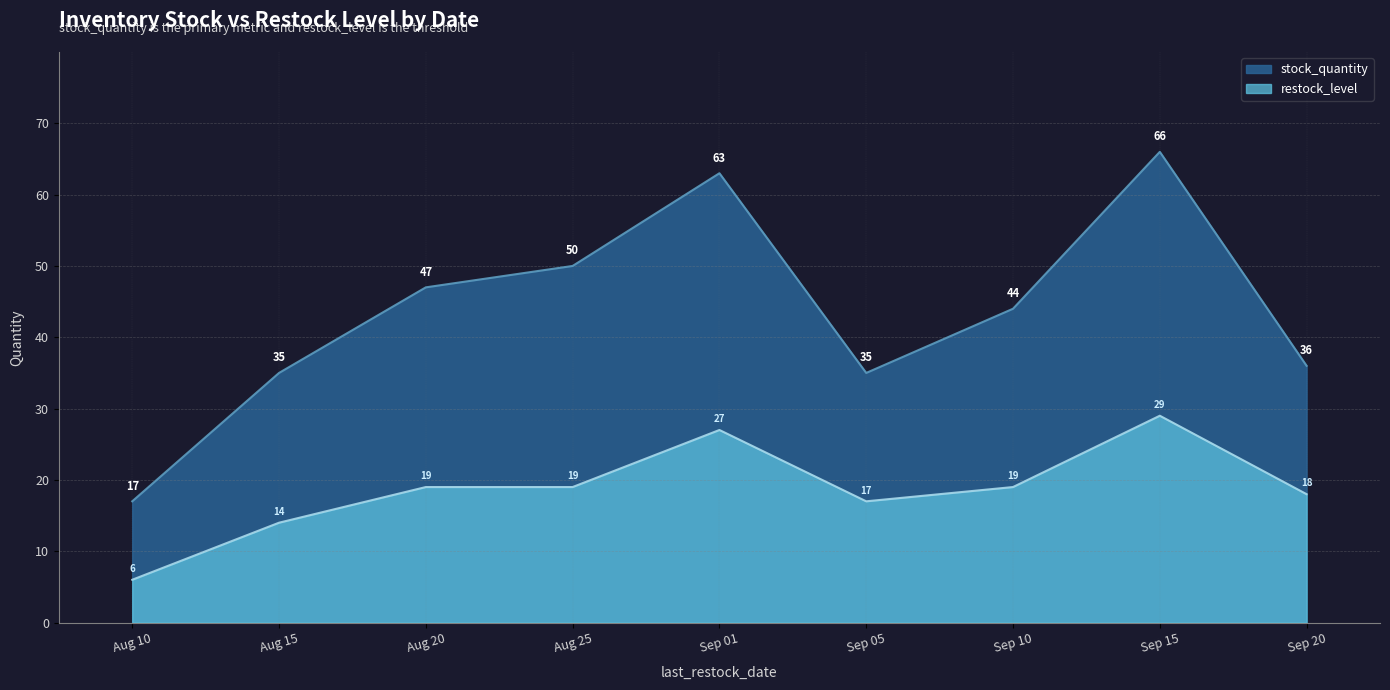

Which series has the largest range (max minus min)?

stock_quantity